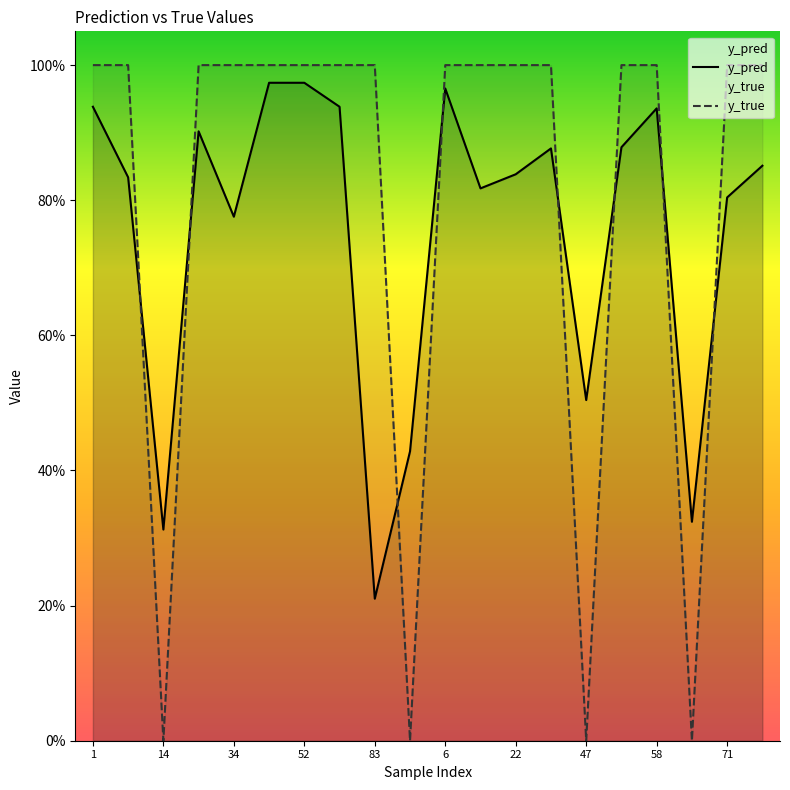

True or false: y_pred has a value of 0.9 at 13.

True